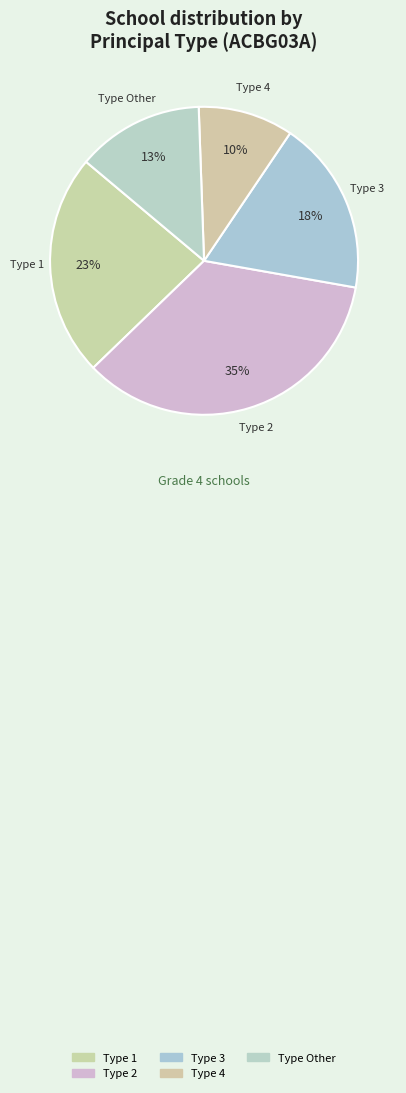

How many slices are in this pie chart?

5